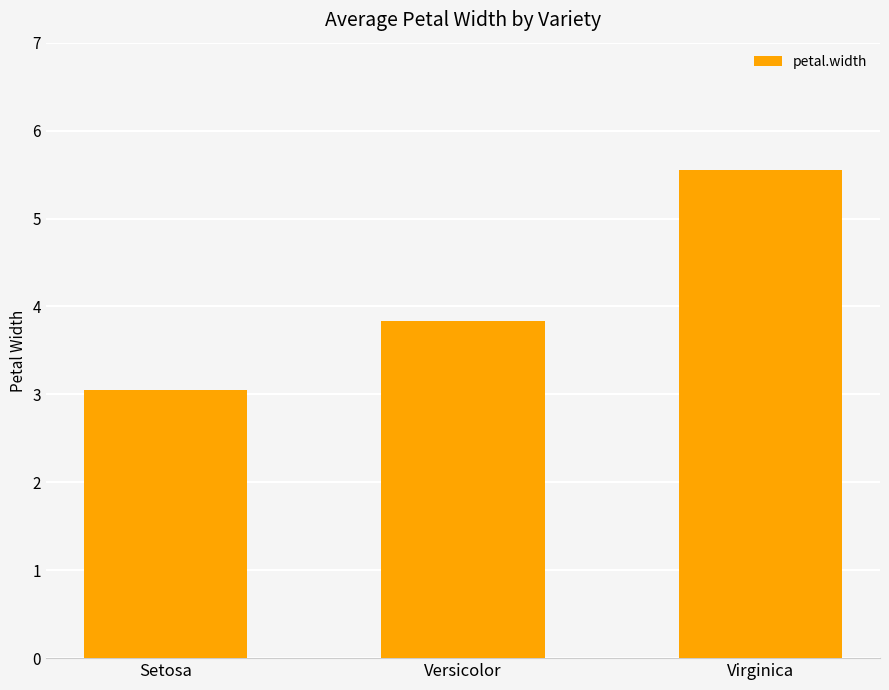

Which category has the lowest value across all series?

Setosa